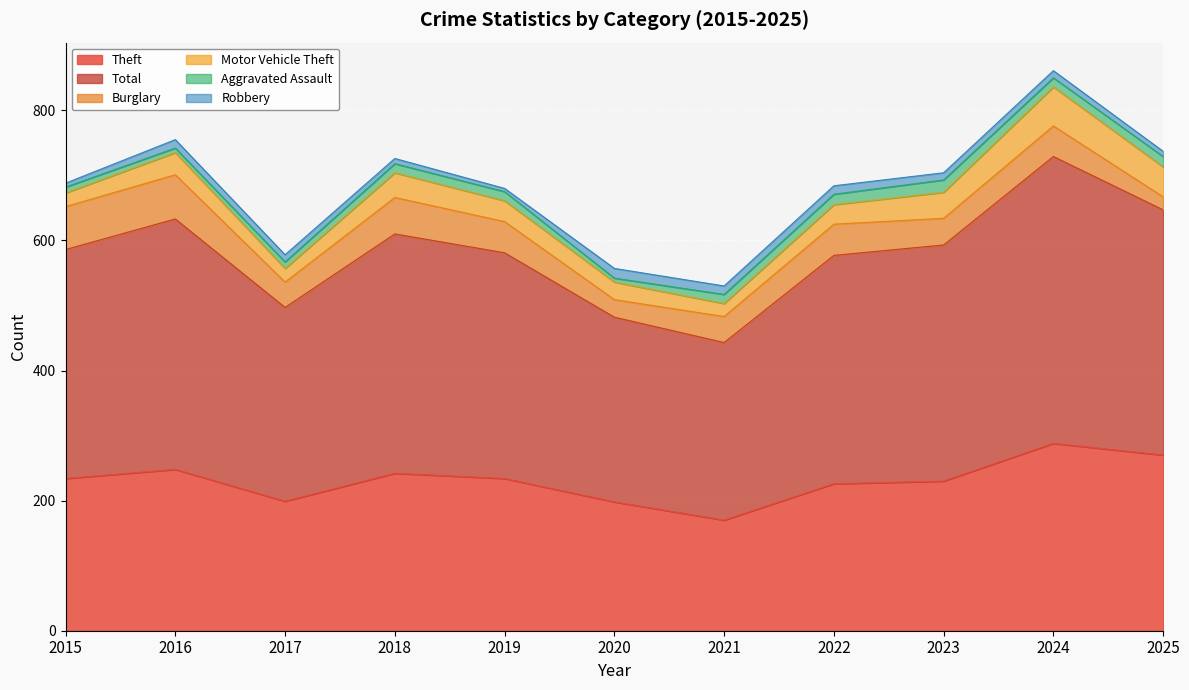

Which has a higher value, 2015 or 2020?

2015